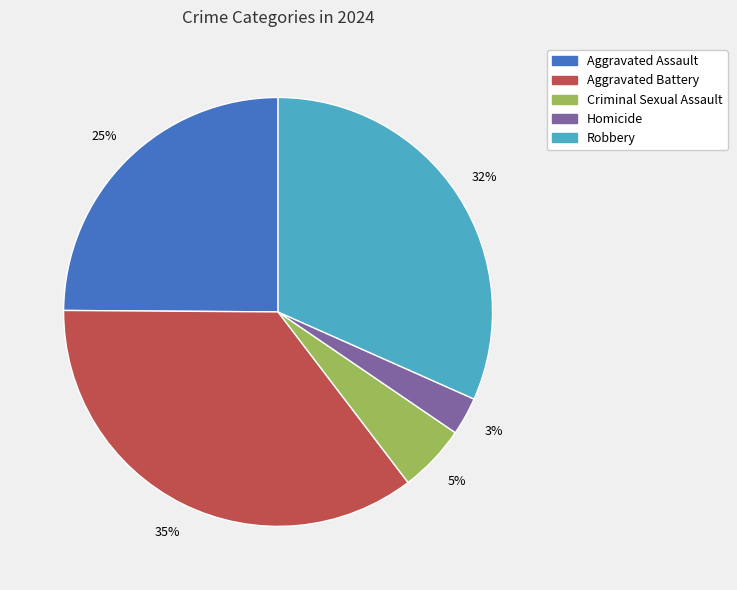

Which slice is the smallest?

Homicide